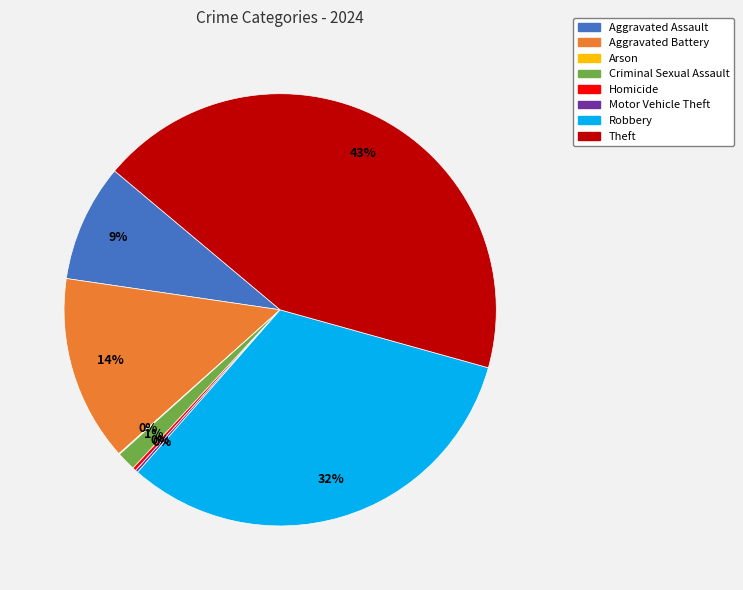

True or false: Aggravated Assault accounts for 9% of the total.

True